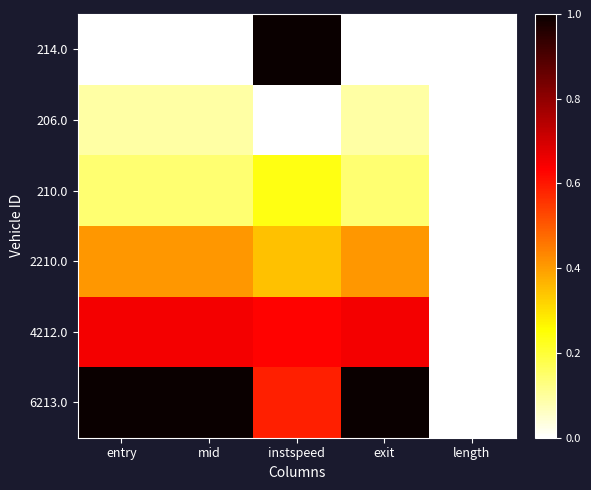

Which series has the largest total across all categories?

6213.0